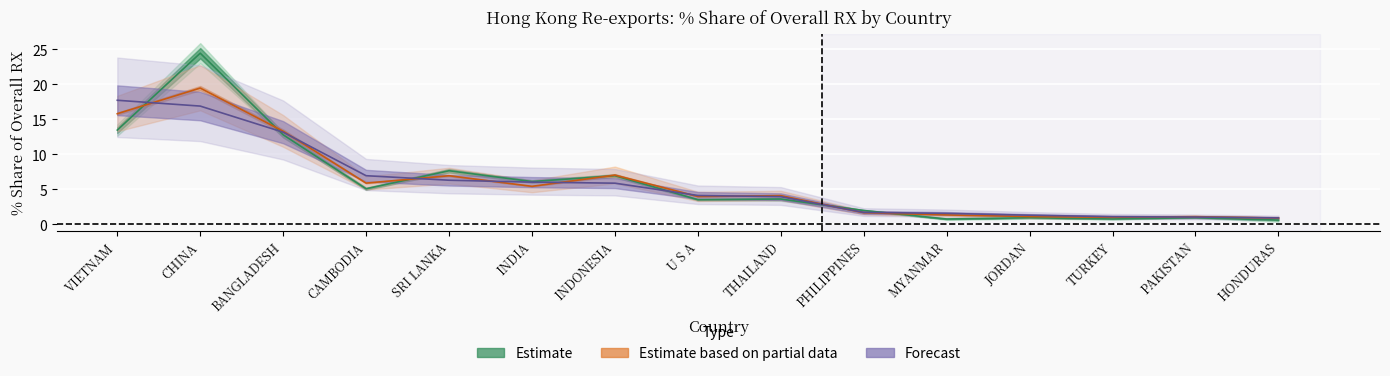

True or false: 2017_Share has a value of 1.7 at PHILIPPINES.

True